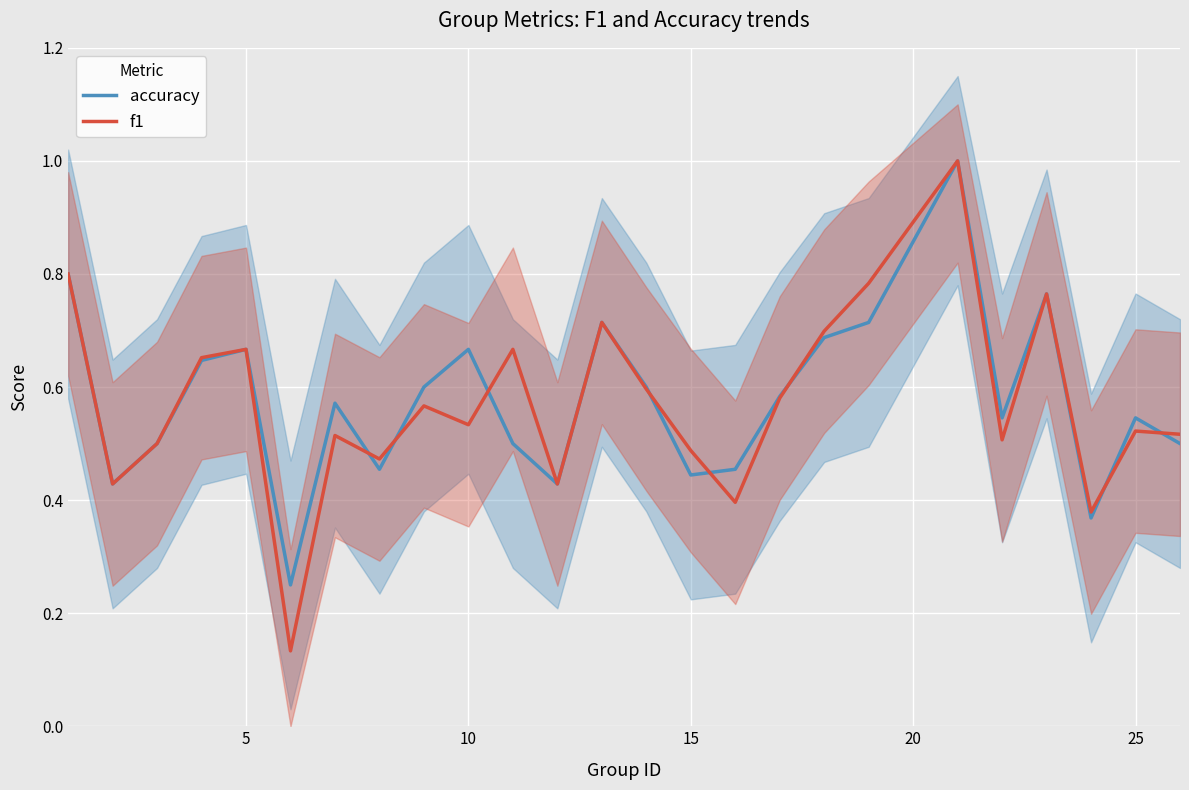

What is the highest value of the accuracy series?

1.0